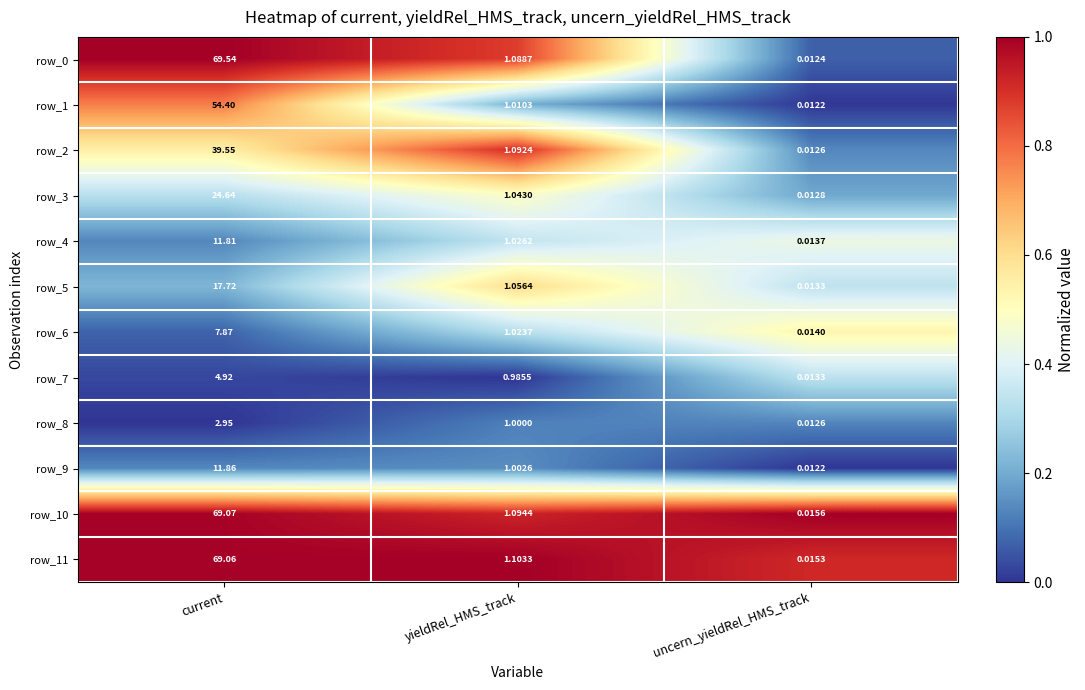

Which label corresponds to the largest value in the chart?

current